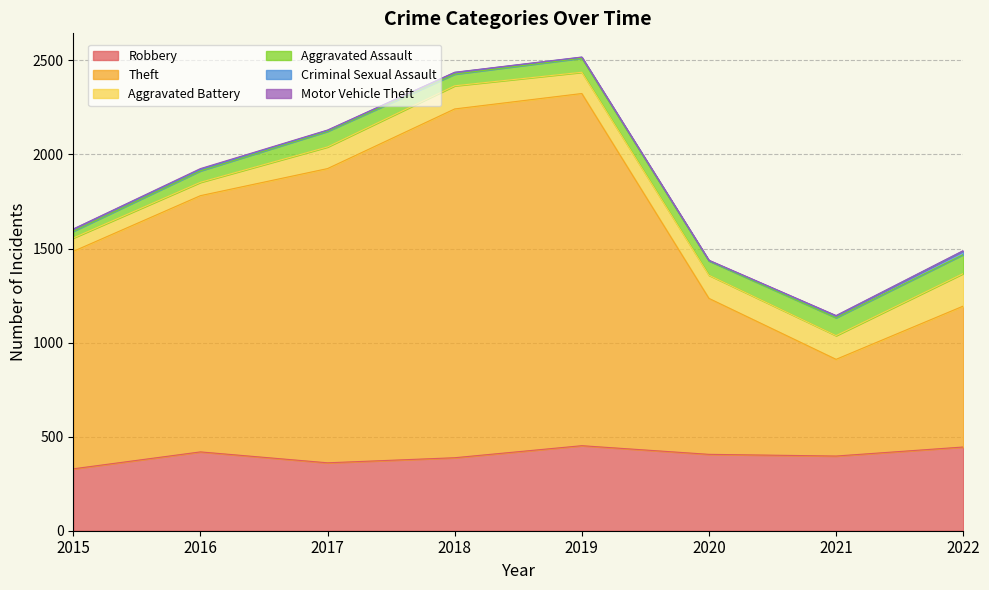

List the series in order of their peak value, highest first.

Theft, Robbery, Aggravated Battery, Aggravated Assault, Criminal Sexual Assault, Motor Vehicle Theft